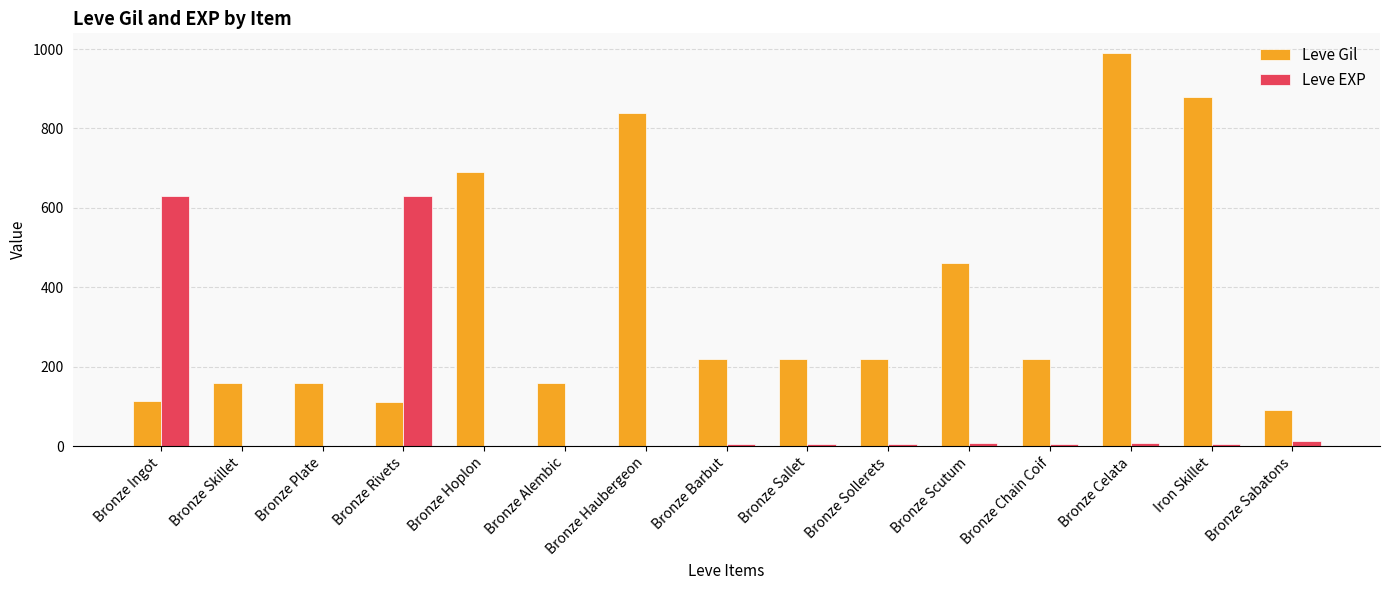

Is the value of Leve EXP at Bronze Sabatons greater than the value of Leve Gil at Iron Skillet?

No